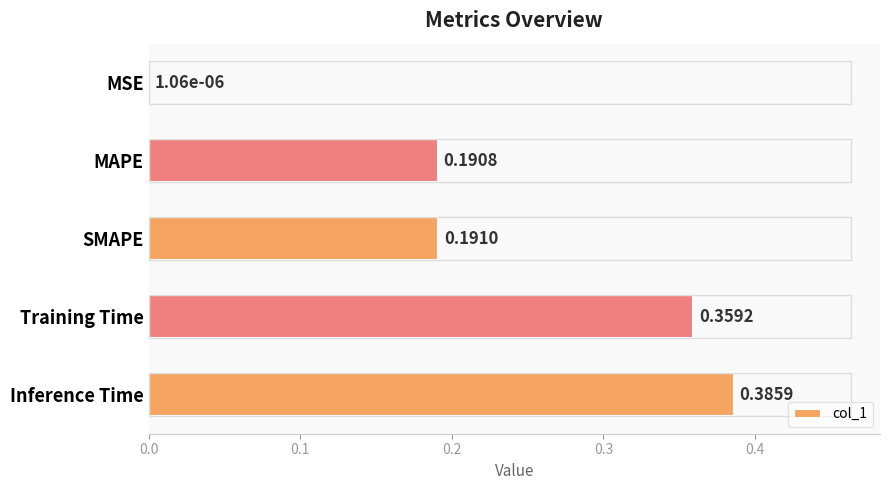

How many data points does each series have?

5